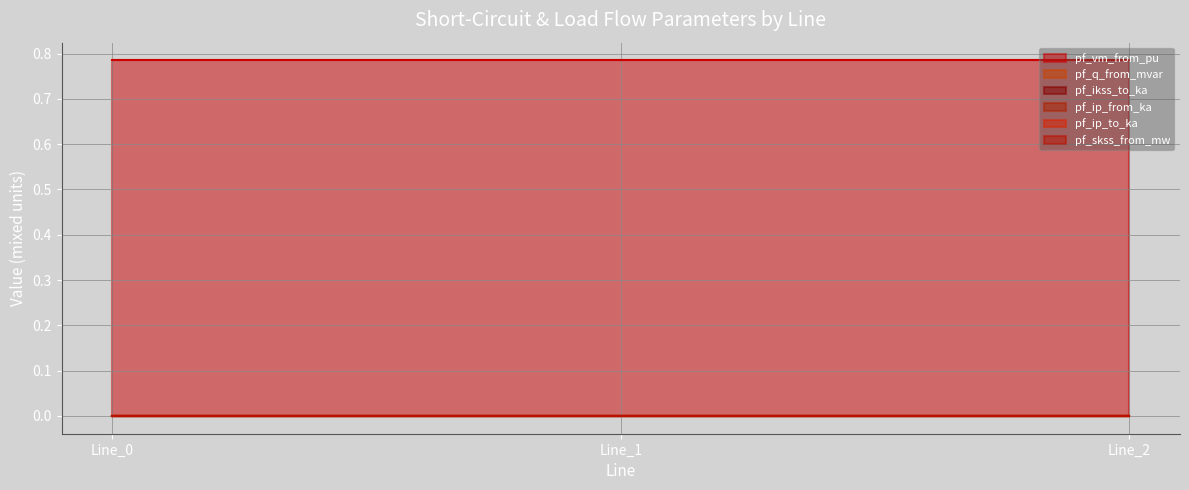

Does the chart display data point markers on the line(s)?

No